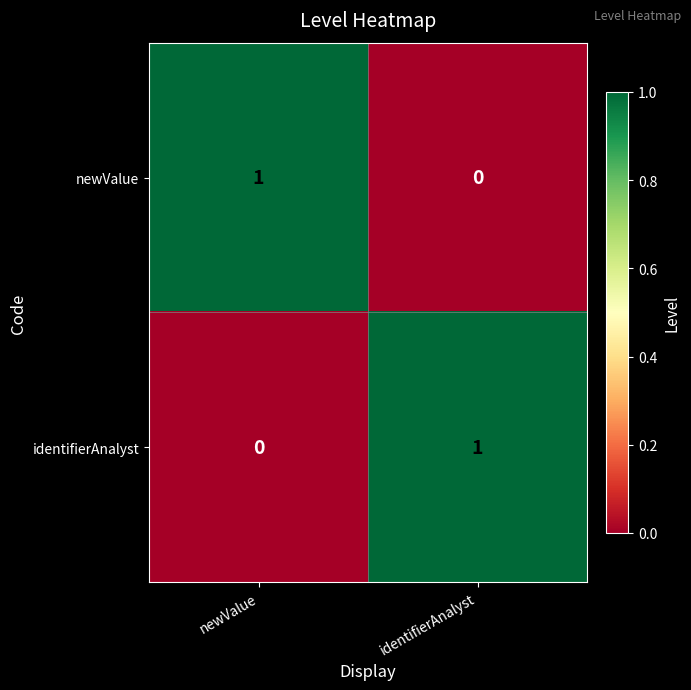

What is the greatest value displayed?

1